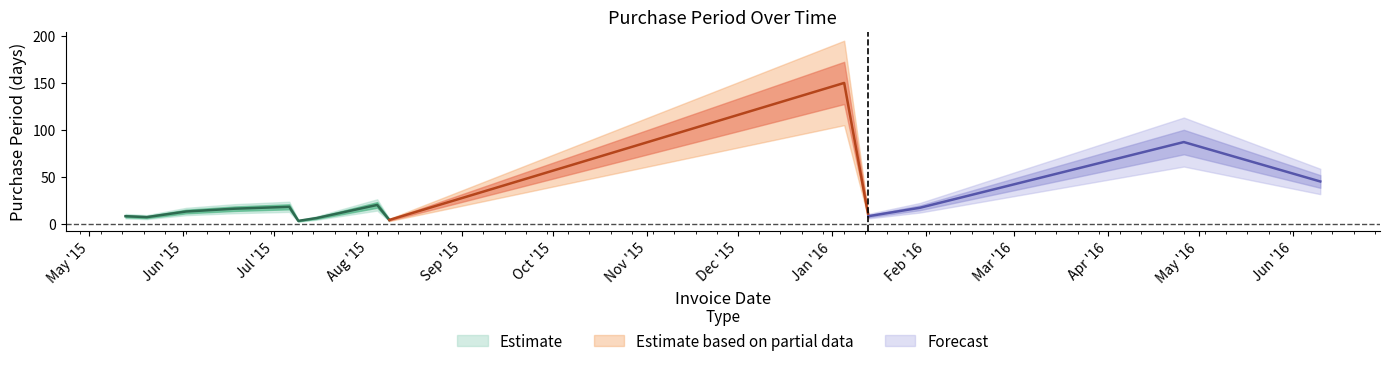

Which label corresponds to the smallest value in the chart?

2015-07-09